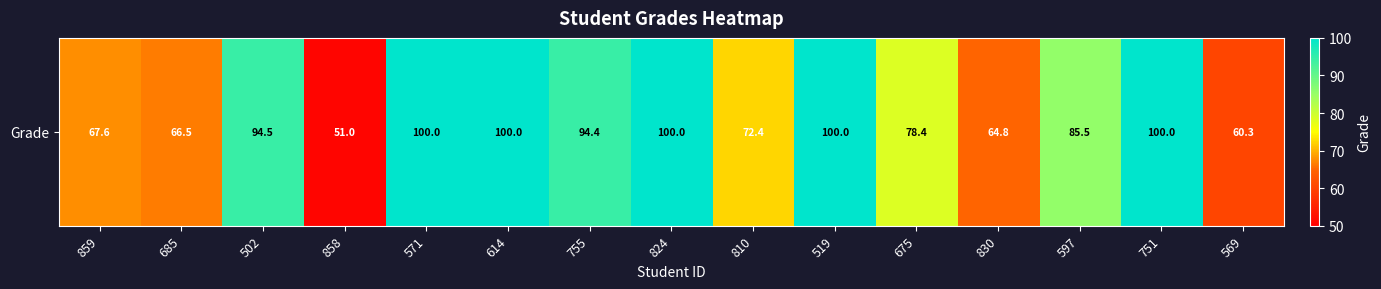

List the labels in order of value, largest first.

571, 614, 824, 519, 751, 502, 755, 597, 675, 810, 859, 685, 830, 569, 858